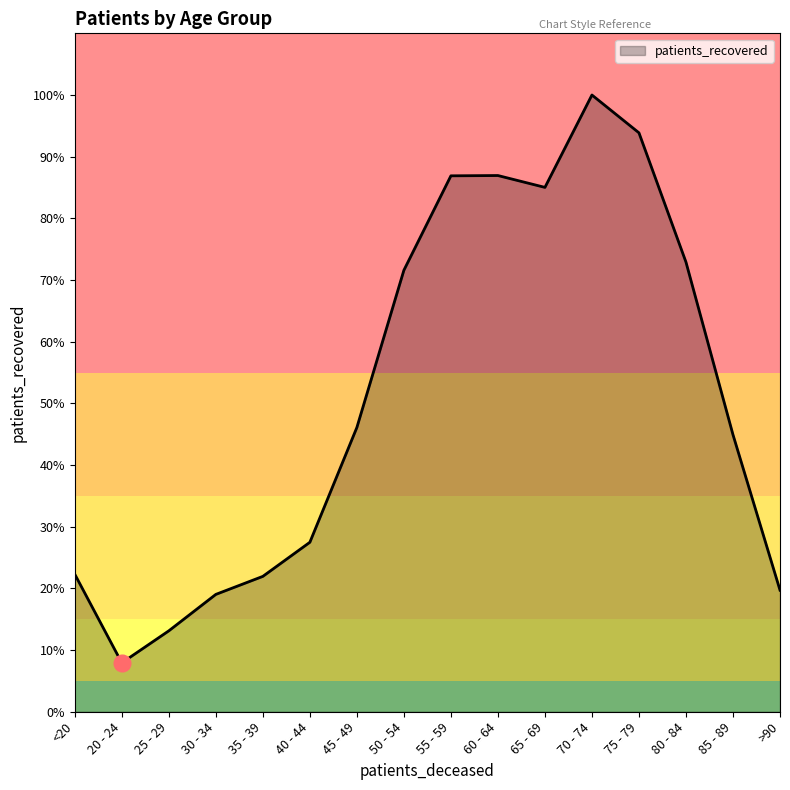

What position from the left is 65 - 69?

11